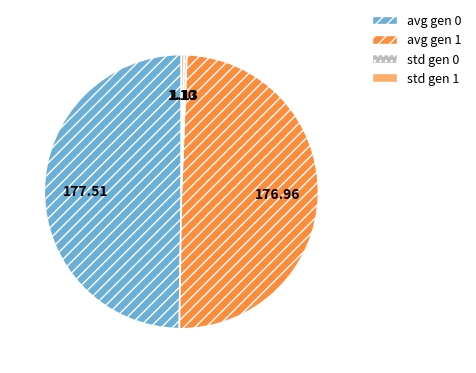

Do avg gen 1 and avg gen 0 together represent more than half of the pie?

Yes